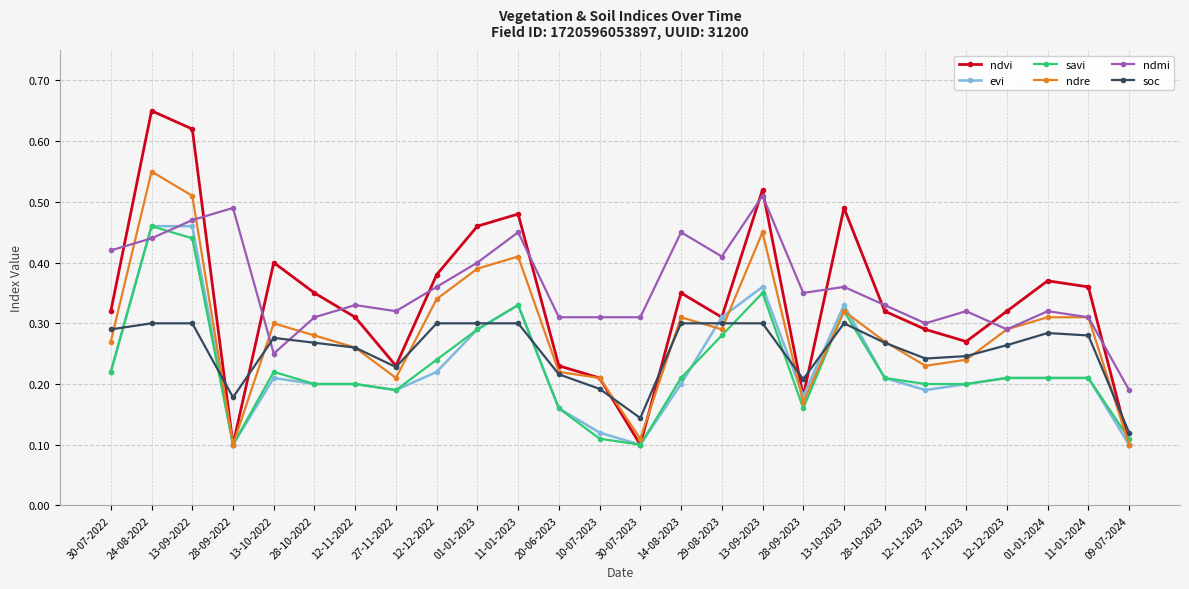

Count the soc values in the range 0 to 1.

26